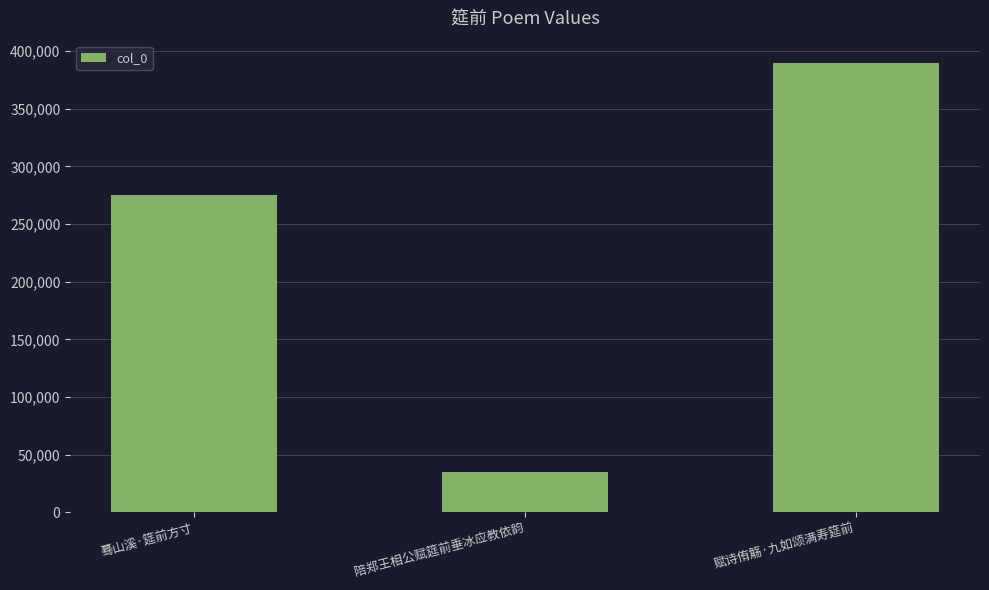

Reading left to right, what are all the values shown in this chart?

275403	35085	389565